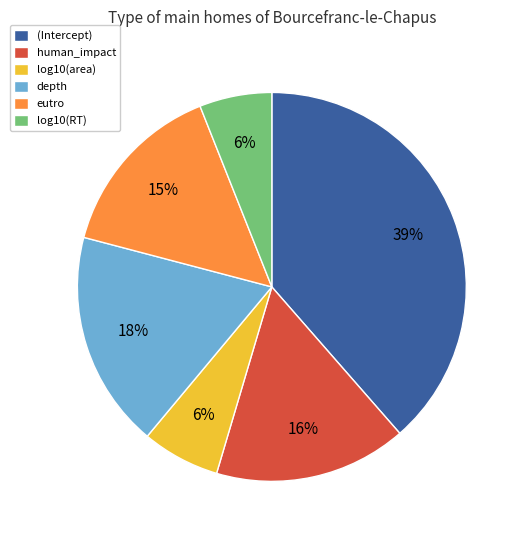

Does (Intercept) represent more than half of the total?

No